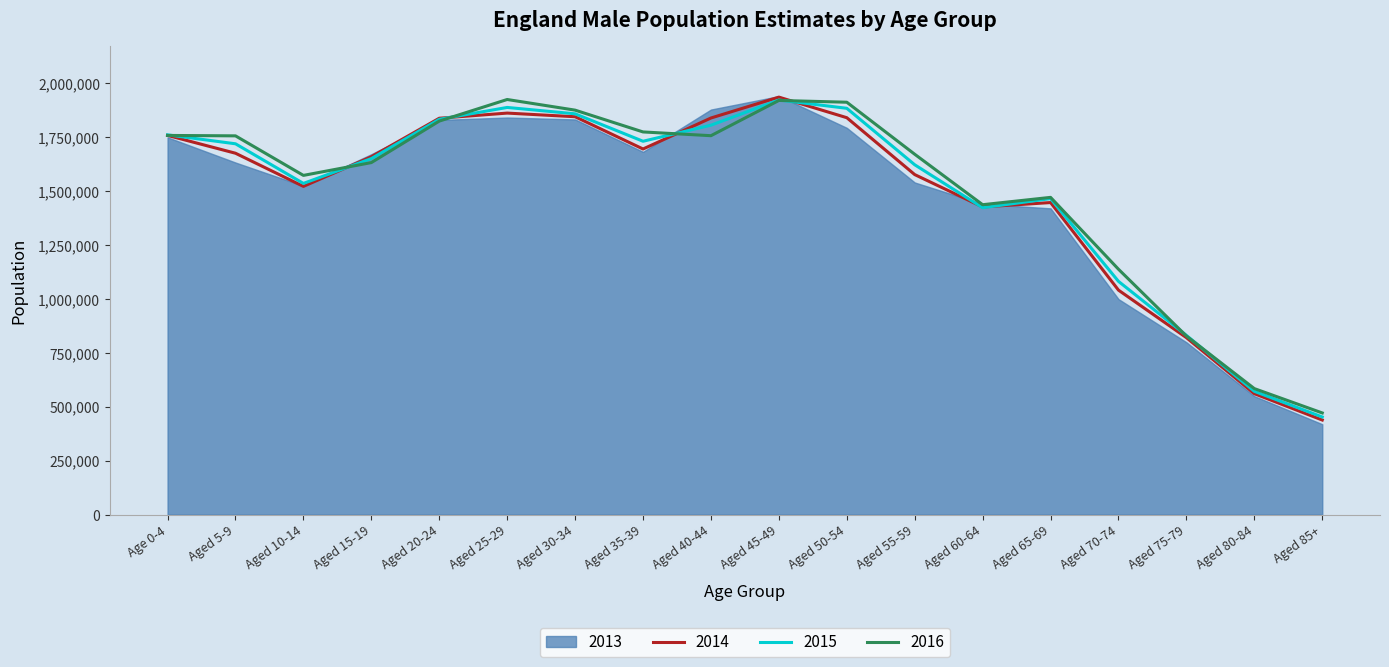

True or false: 2015 and 2013 cross at least once.

True